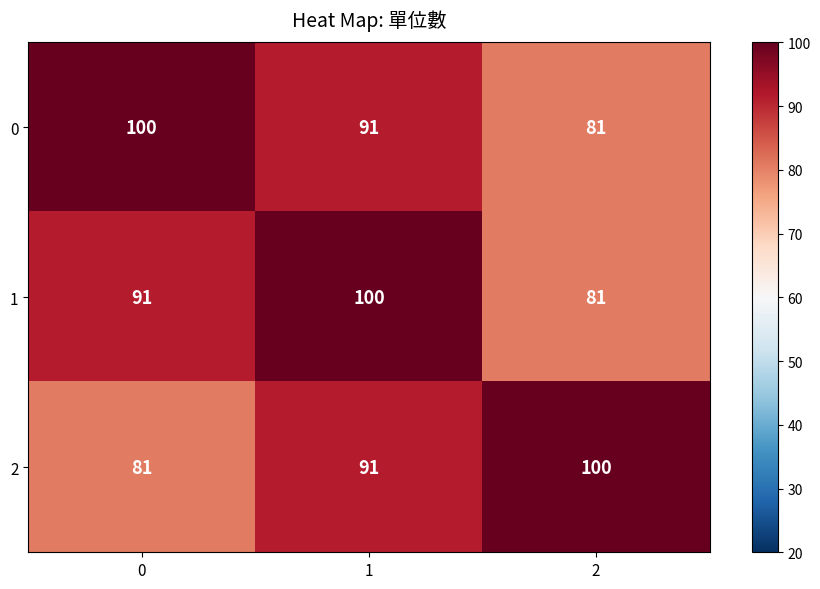

At how many categories does at least one series exceed 83?

3